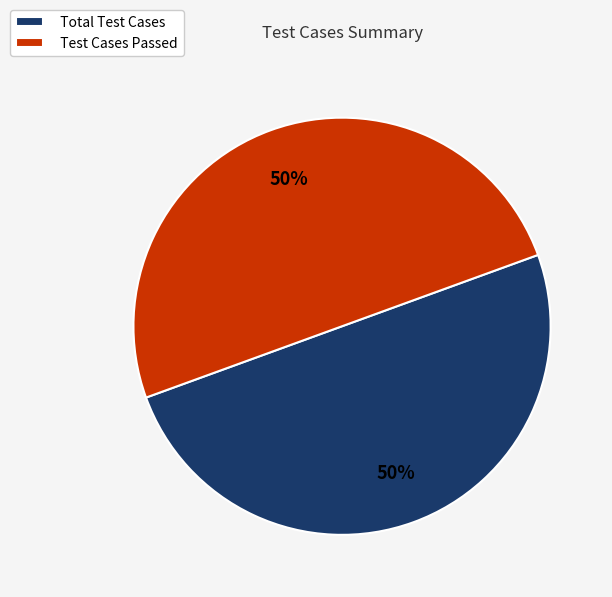

Is it true that Test Cases Passed is 50% of the pie?

True